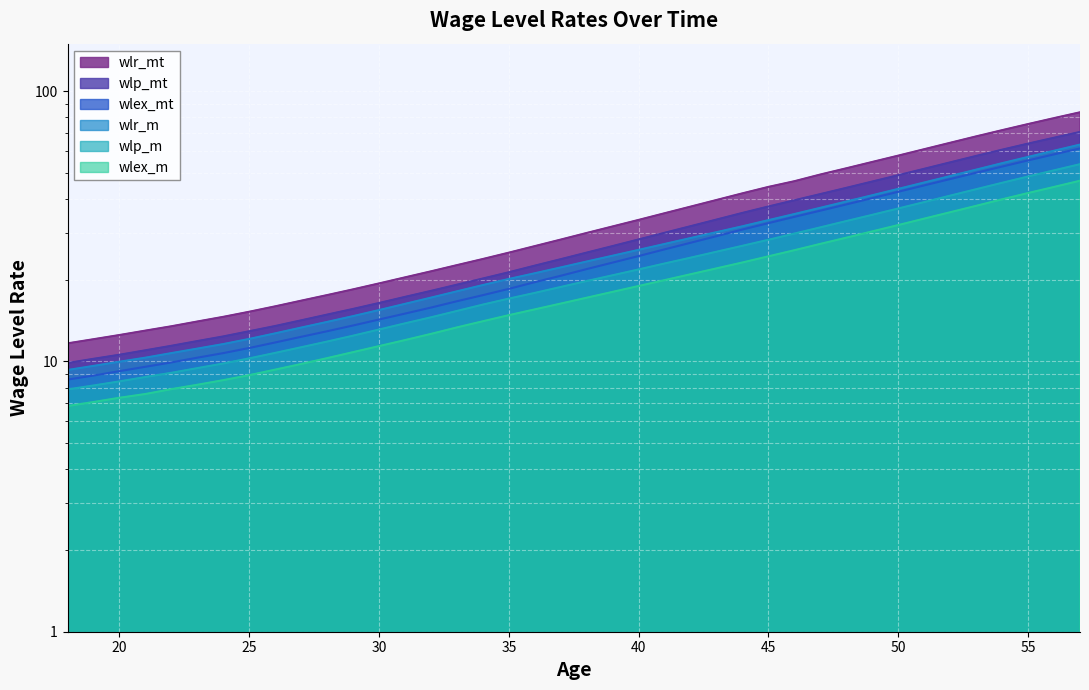

Between 24 and 48, which series saw the biggest shift?

wlr_mt